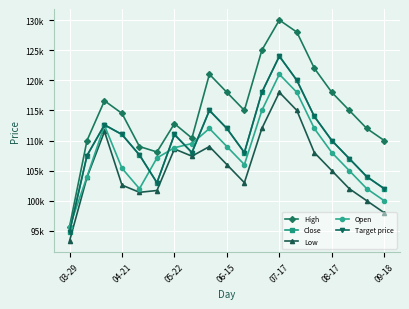

True or false: Close has more than 2 interior local peaks.

True